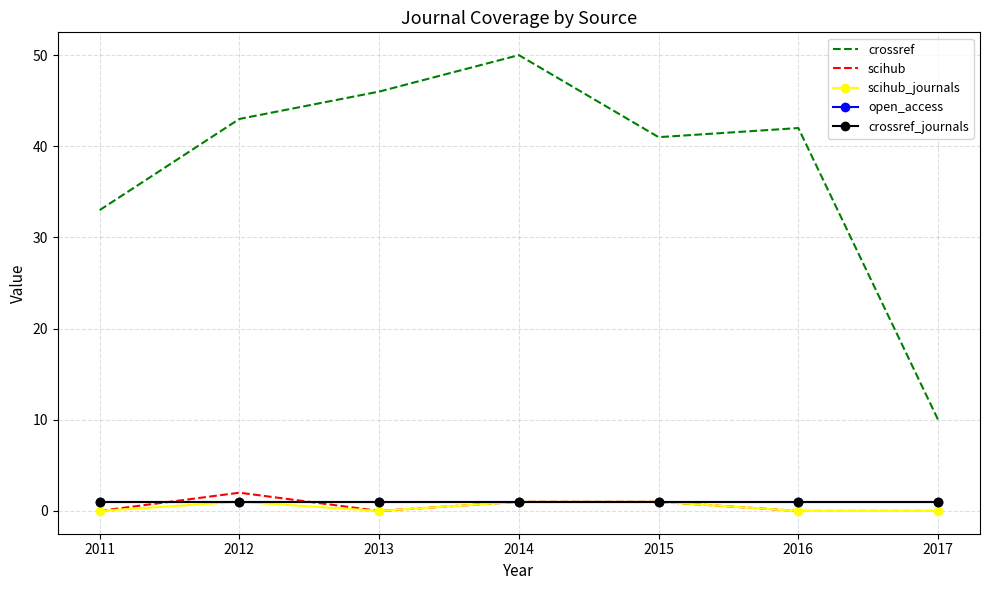

True or false: scihub_journals and crossref_journals intersect in this chart.

False